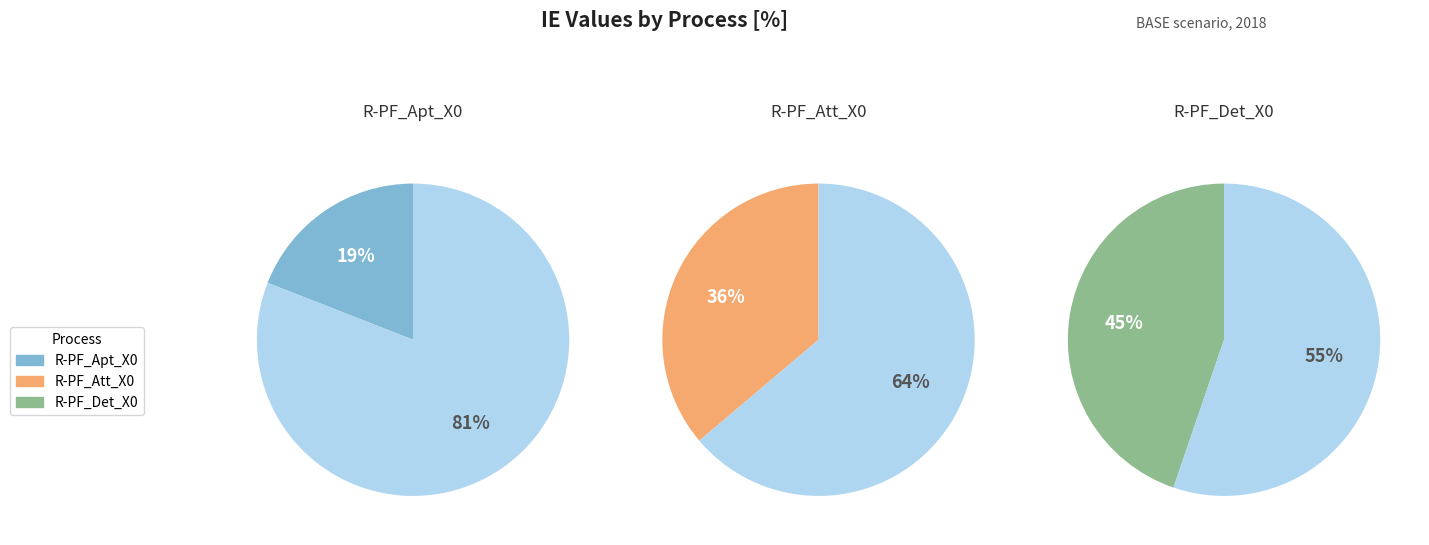

What percentage is the R-PF_Apt_X0 slice, to the nearest percent?

19%